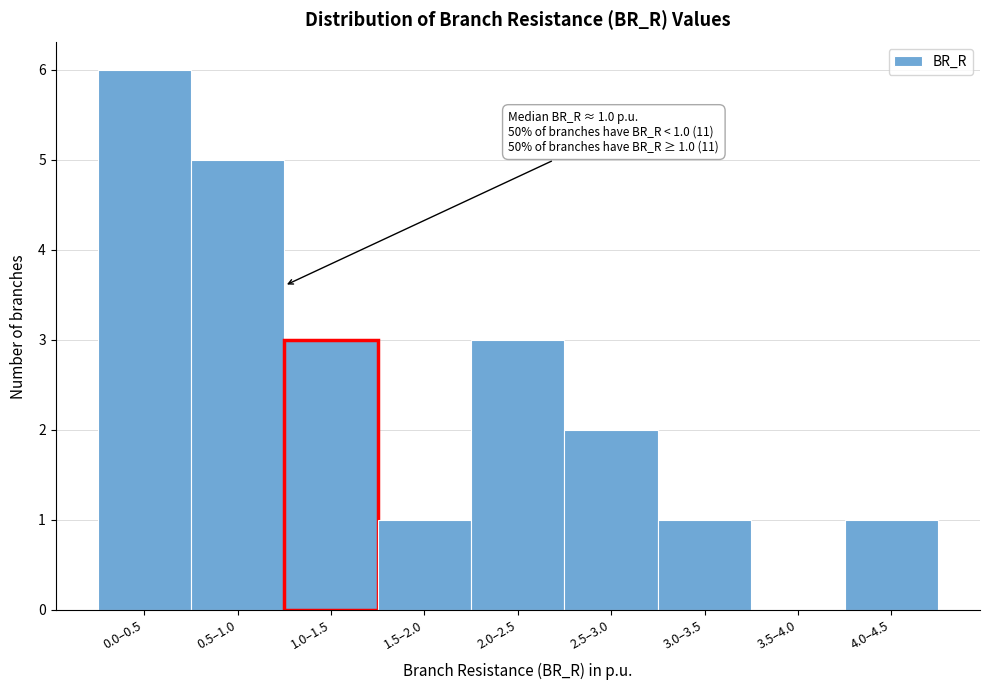

Reading left to right, what are all the values shown in this chart?

0.0–0.5=6	0.5–1.0=5	1.0–1.5=3	1.5–2.0=1	2.0–2.5=3	2.5–3.0=2	3.0–3.5=1	3.5–4.0=0	4.0–4.5=1